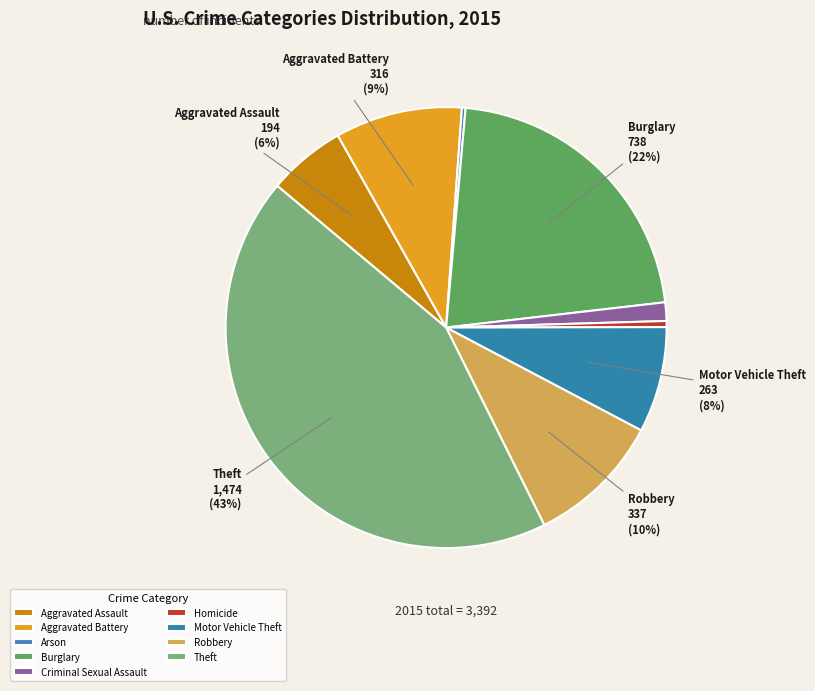

To the nearest percent, what is the difference between the largest and smallest slice percentages?

43%